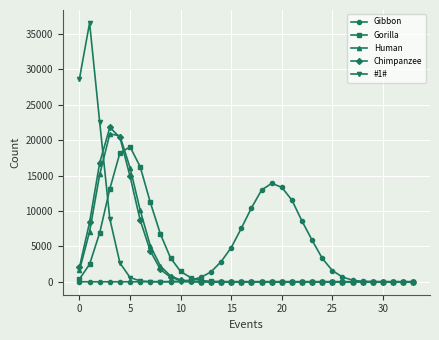

What is the average value of the Human series?

2941